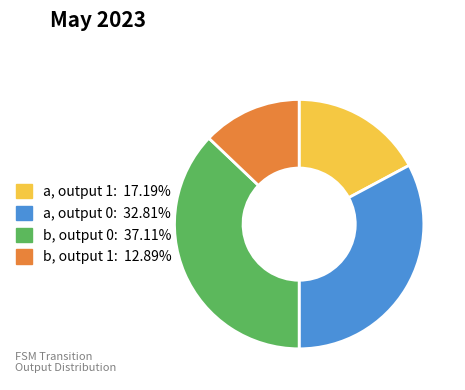

Is the sum of b, output 1: 12.89% and a, output 1: 17.19% greater than half?

No